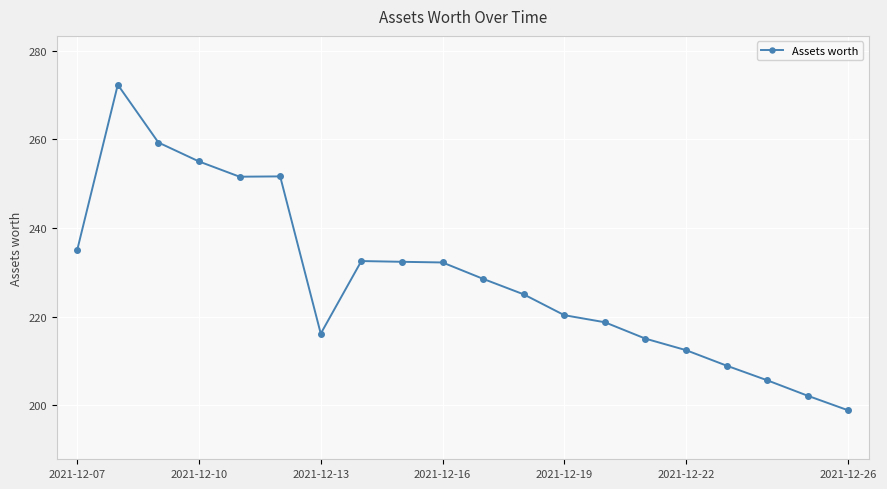

What is the difference between the maximum and minimum values?

73.5